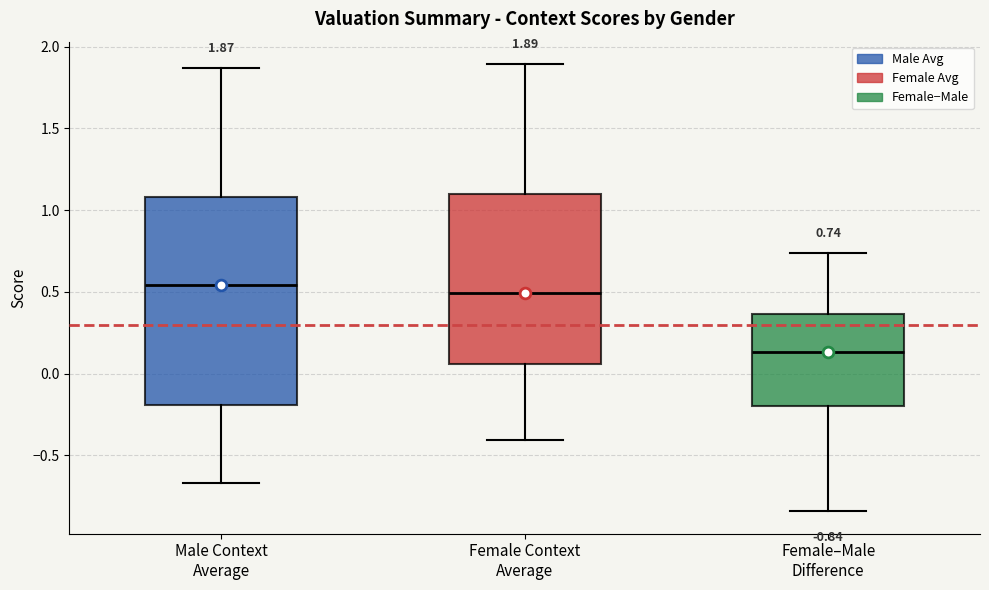

Which box is the tallest, from its lower edge to its upper edge?

Male Context Average